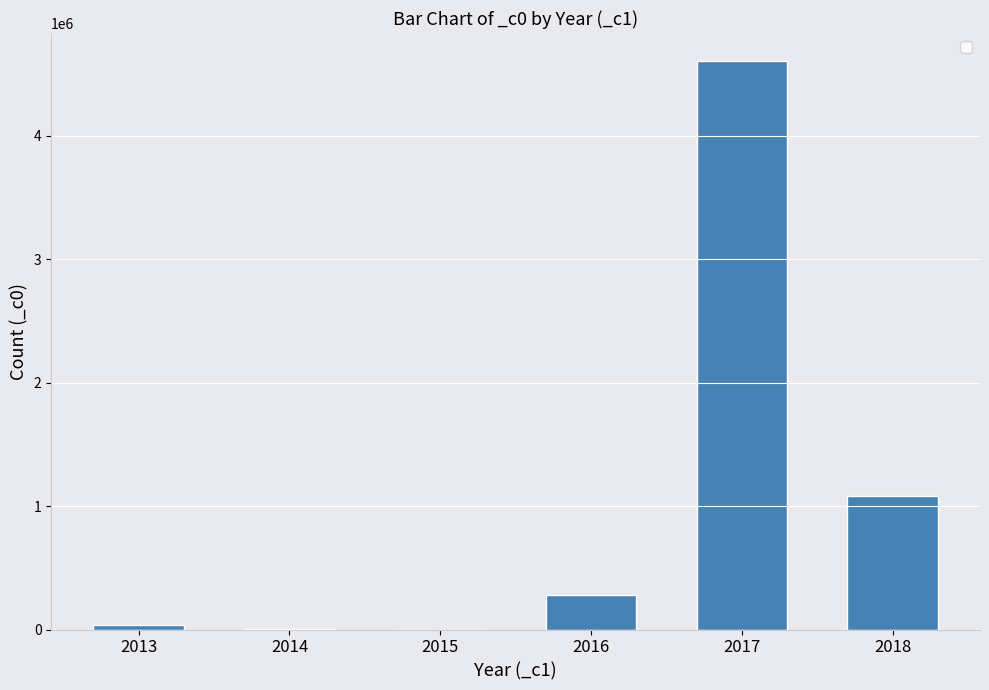

What is the greatest value displayed?

4601283